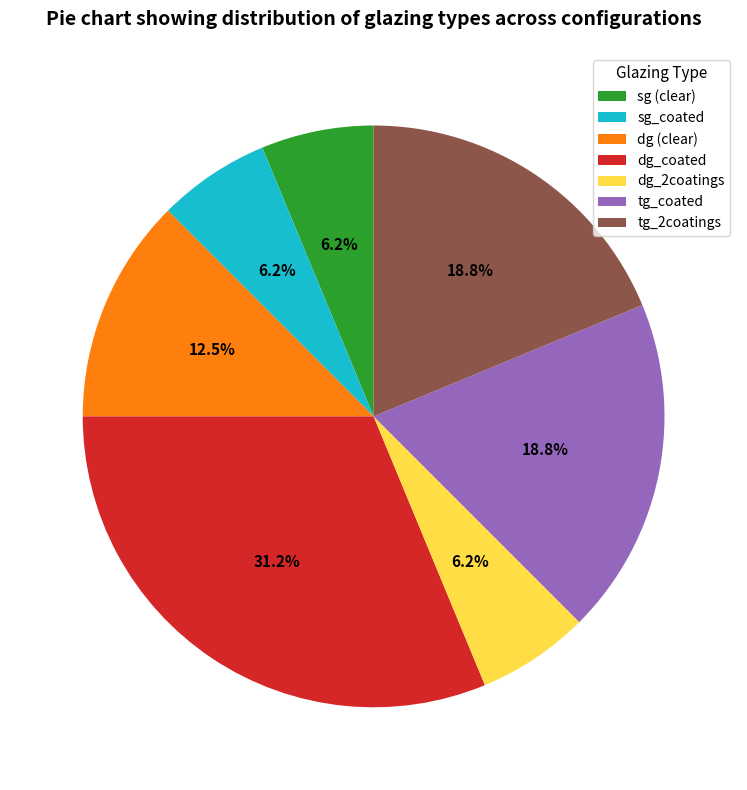

Which slice is the largest?

dg_coated